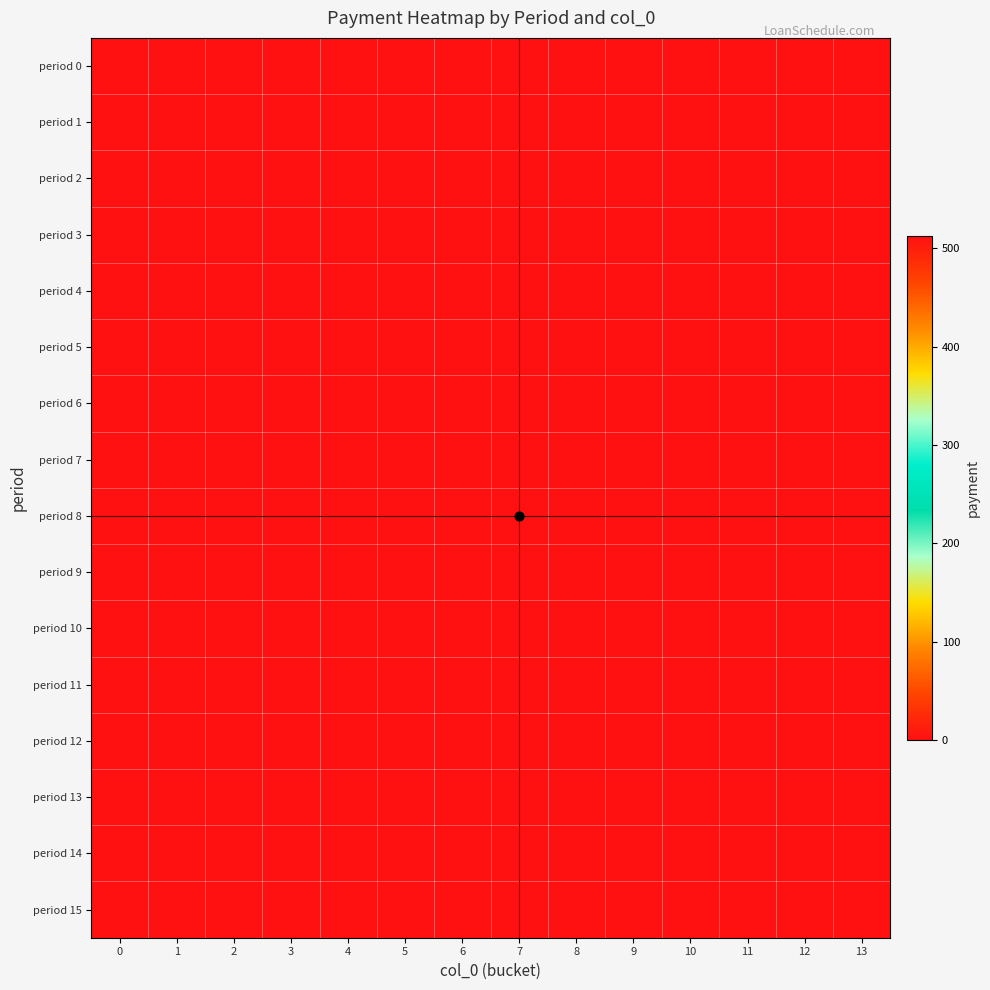

What is the maximum value shown in the chart?

513.1